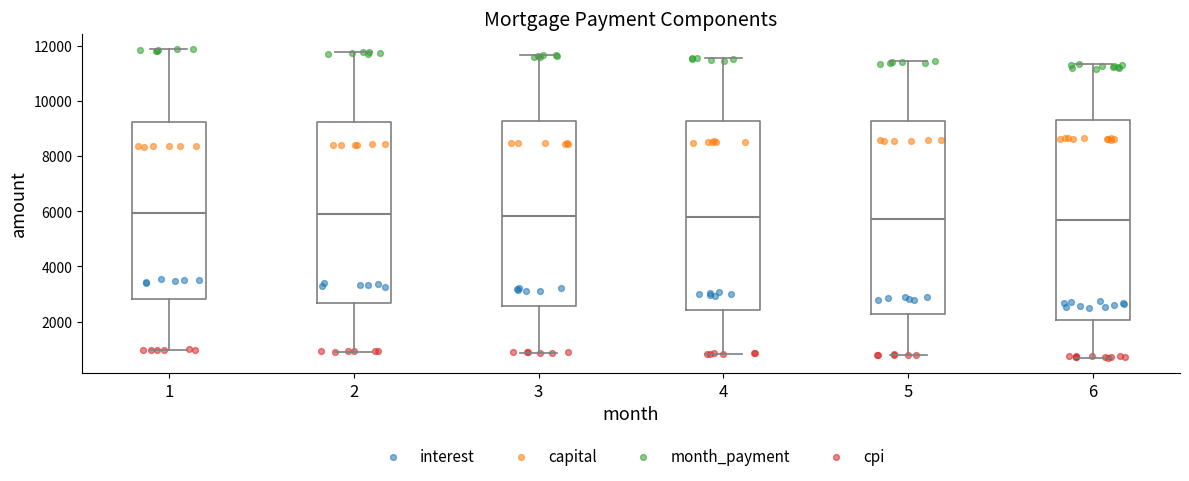

Reading left to right, read every box against the y-axis: the position of its median line, the range the box covers, and the ends of its whiskers. The values are not printed on the chart, so give them approximately, as read against the axis.

1: median 6000, box 2800 to 9200, whiskers 1000 to 11800
2: median 5800, box 2600 to 9200, whiskers 1000 to 11800
3: median 5800, box 2600 to 9200, whiskers 800 to 11600
4: median 5800, box 2400 to 9200, whiskers 800 to 11600
5: median 5800, box 2200 to 9200, whiskers 800 to 11400
6: median 5600, box 2000 to 9200, whiskers 600 to 11400